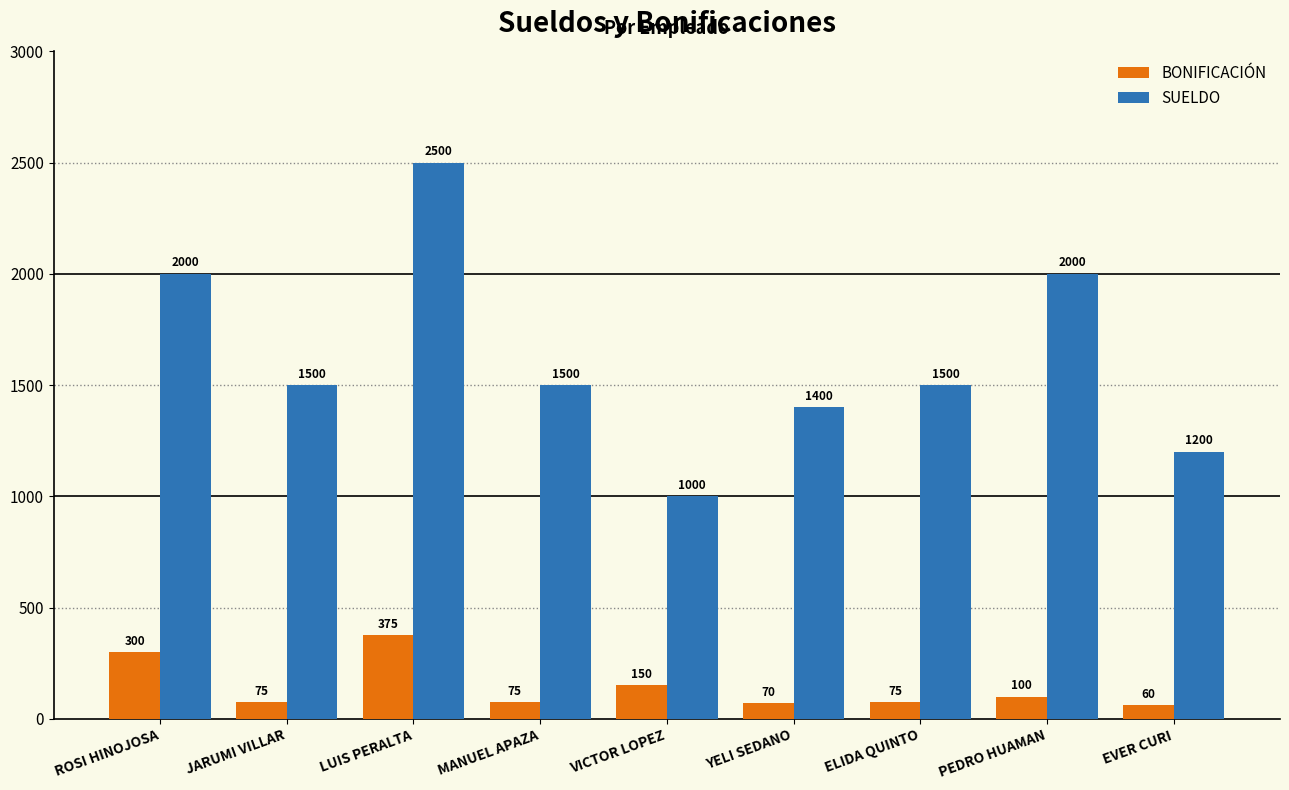

Which series changed the most between JARUMI VILLAR and EVER CURI?

SUELDO